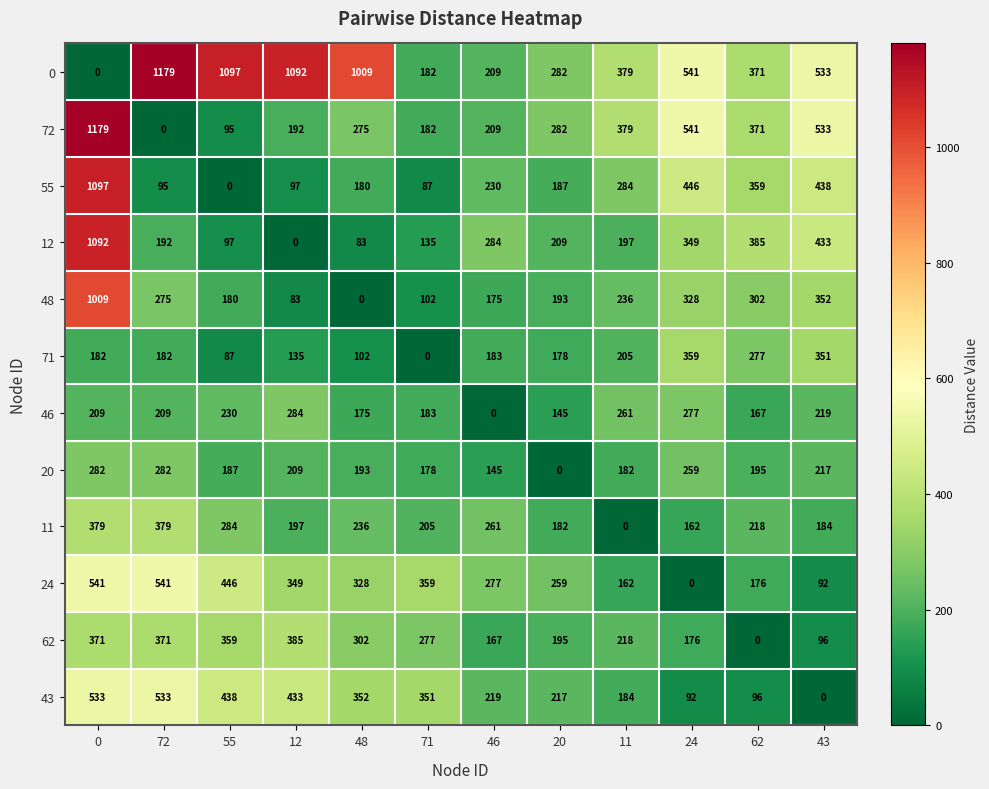

What is the spread (max minus min) of values at 62?

385